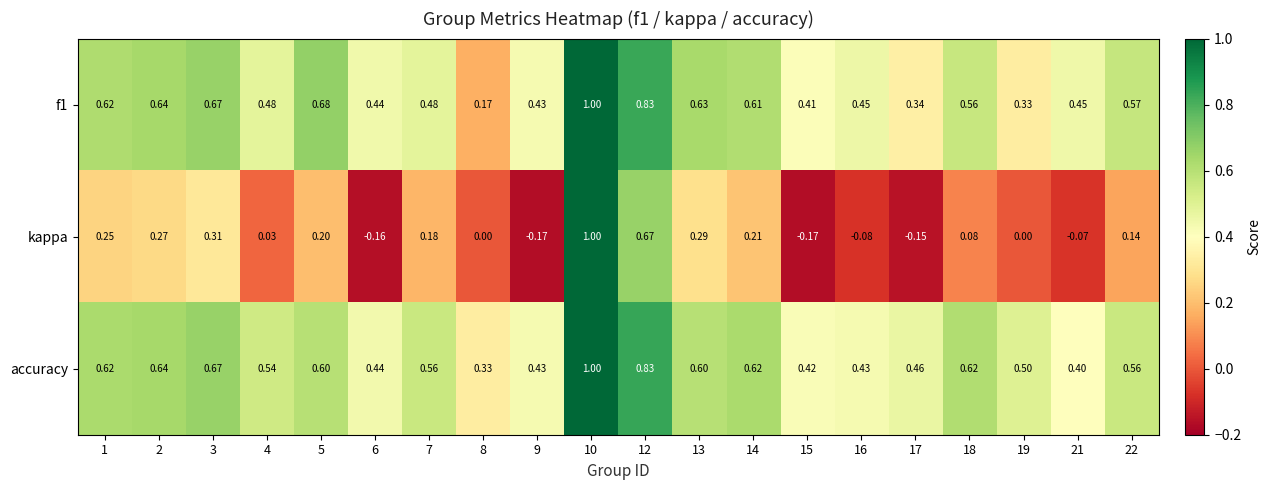

Is the value of kappa at 16 greater than the value of f1 at 3?

No